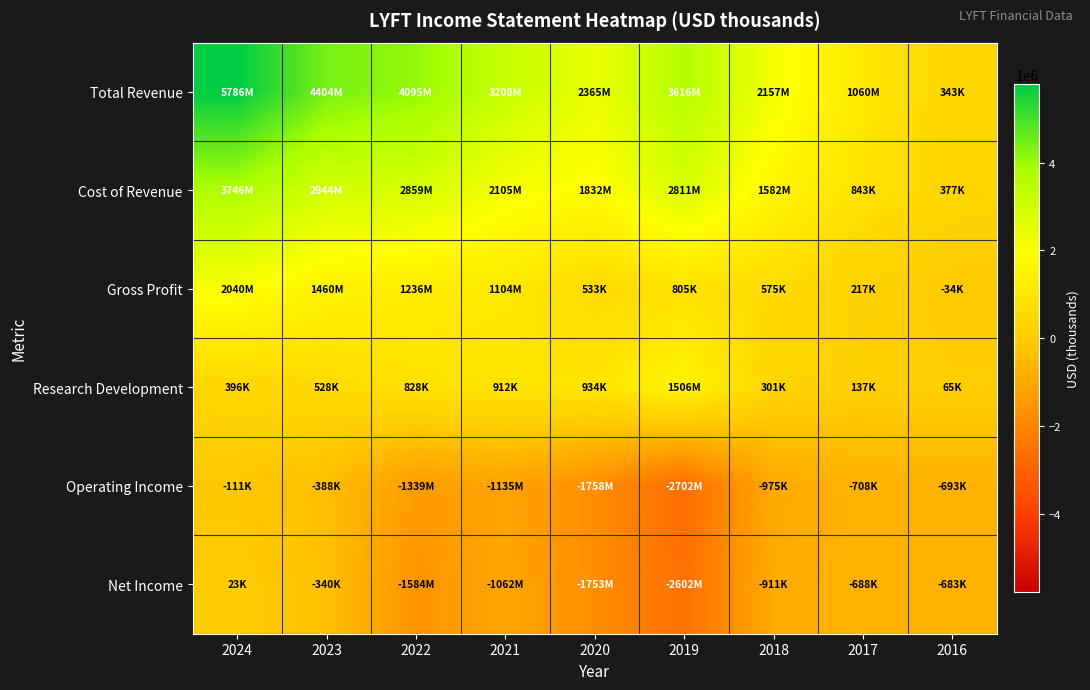

At which category does the chart reach its minimum across all series?

2019